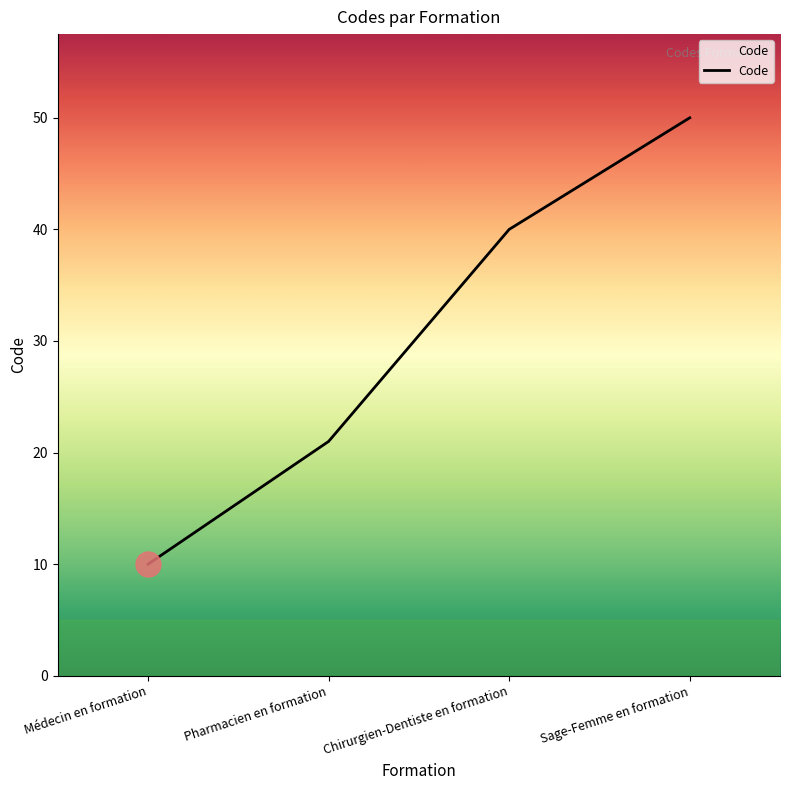

The chart shows a value of 21 at Pharmacien en formation. True or false?

True